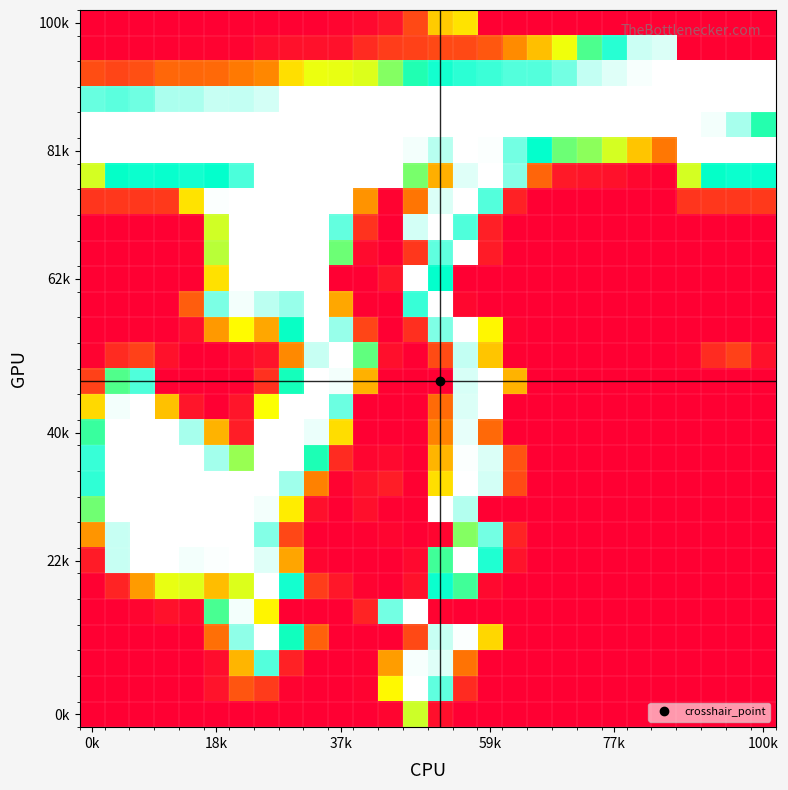

Count the number of data series in this chart.

28